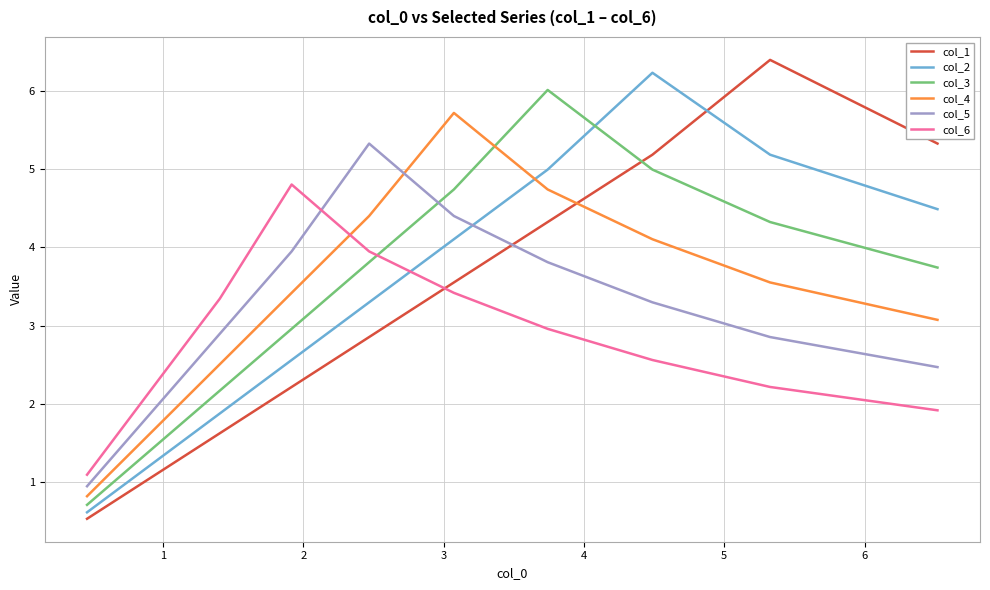

What is the average value of the col_1 series?

3.3